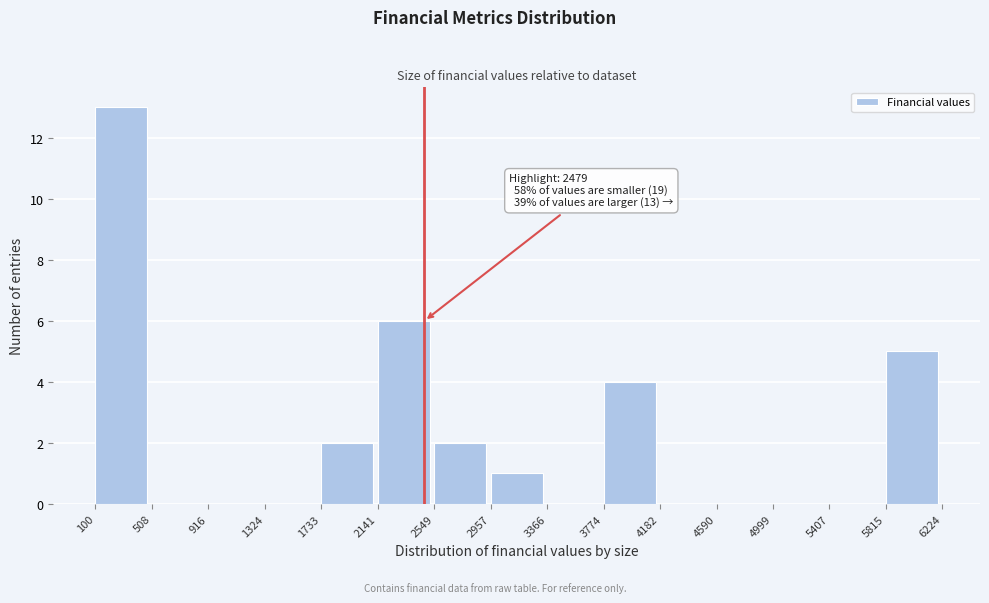

Which range on the x-axis has the tallest bar?

100 to 508